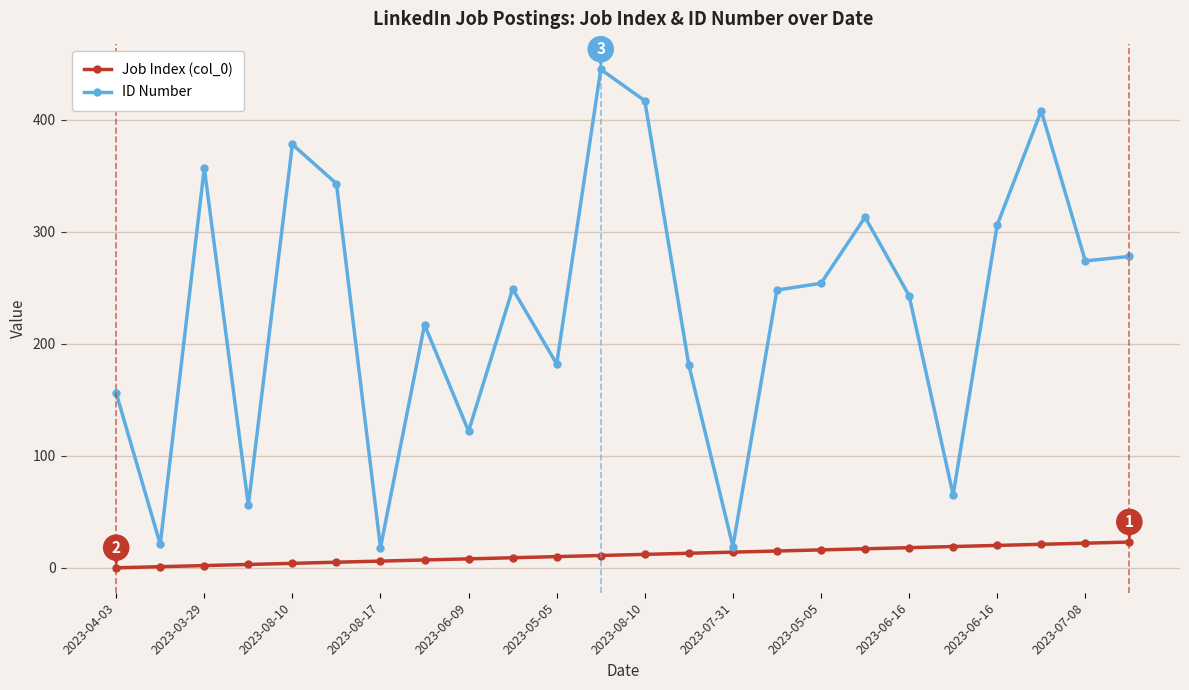

Which series has the largest total across all categories?

ID Number